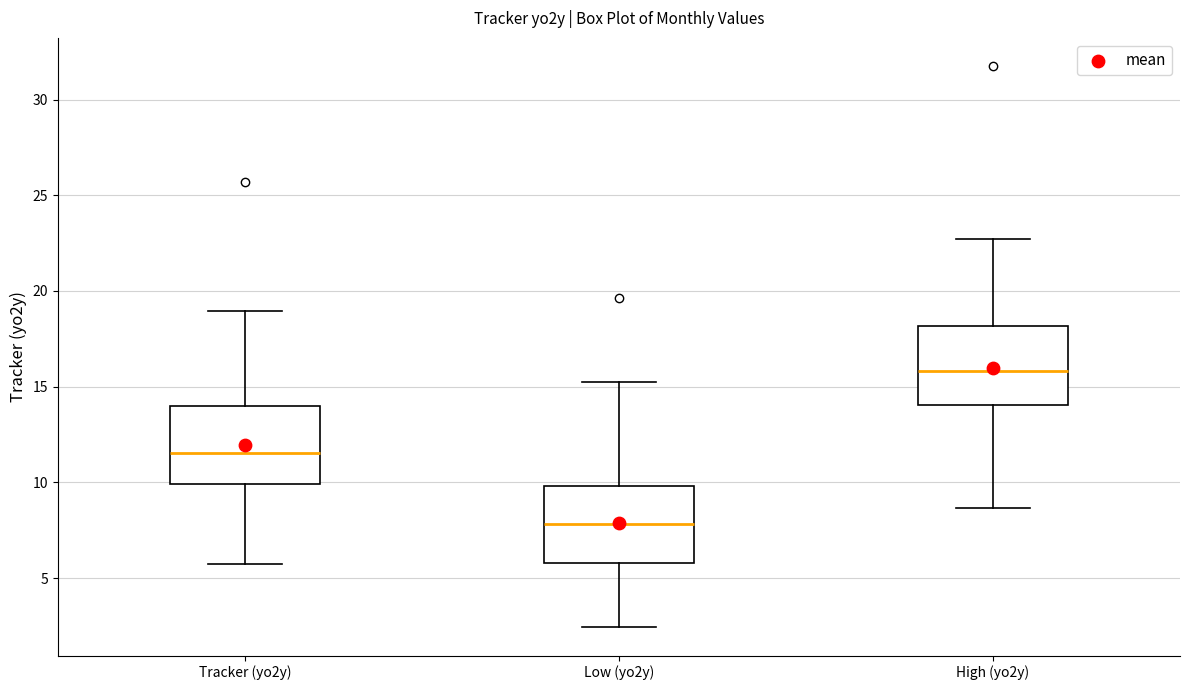

Reading left to right, read every box against the y-axis: the position of its median line, the range the box covers, and the ends of its whiskers. The values are not printed on the chart, so give them approximately, as read against the axis.

Tracker (yo2y): median 11.5, box 10.0 to 14.0, whiskers 5.5 to 19.0
Low (yo2y): median 8.0, box 6.0 to 10.0, whiskers 2.5 to 15.0
High (yo2y): median 16.0, box 14.0 to 18.0, whiskers 8.5 to 22.5